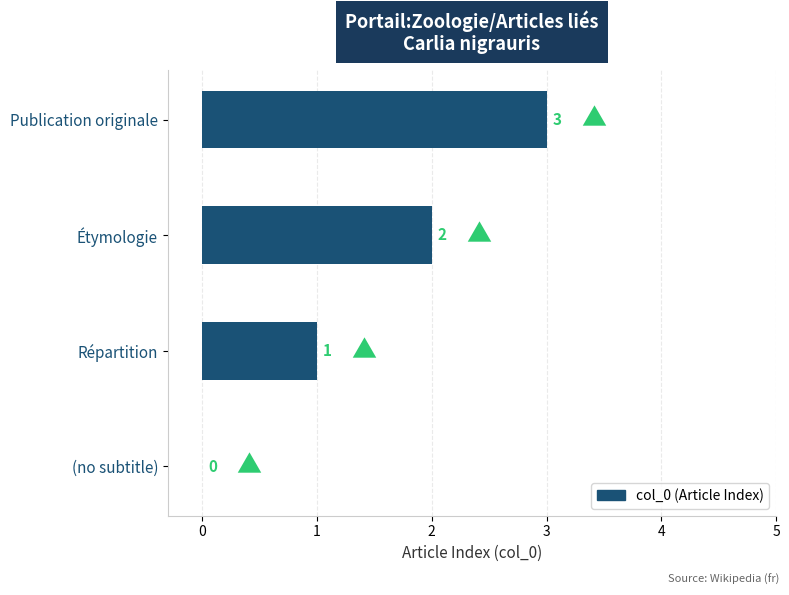

What is the sum of all values?

6